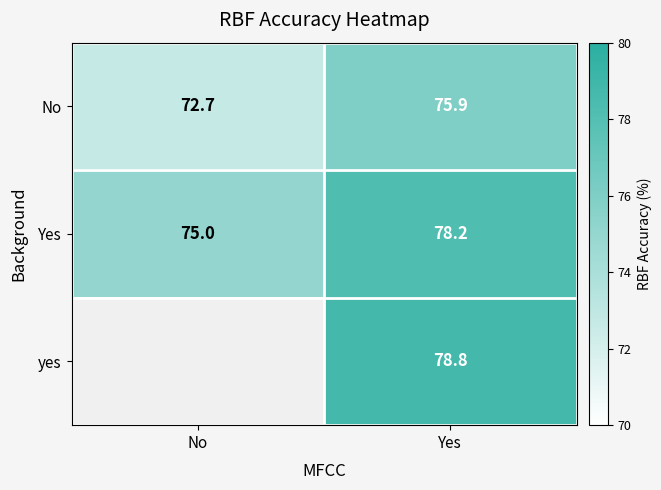

Which category has the lowest value across all series?

No